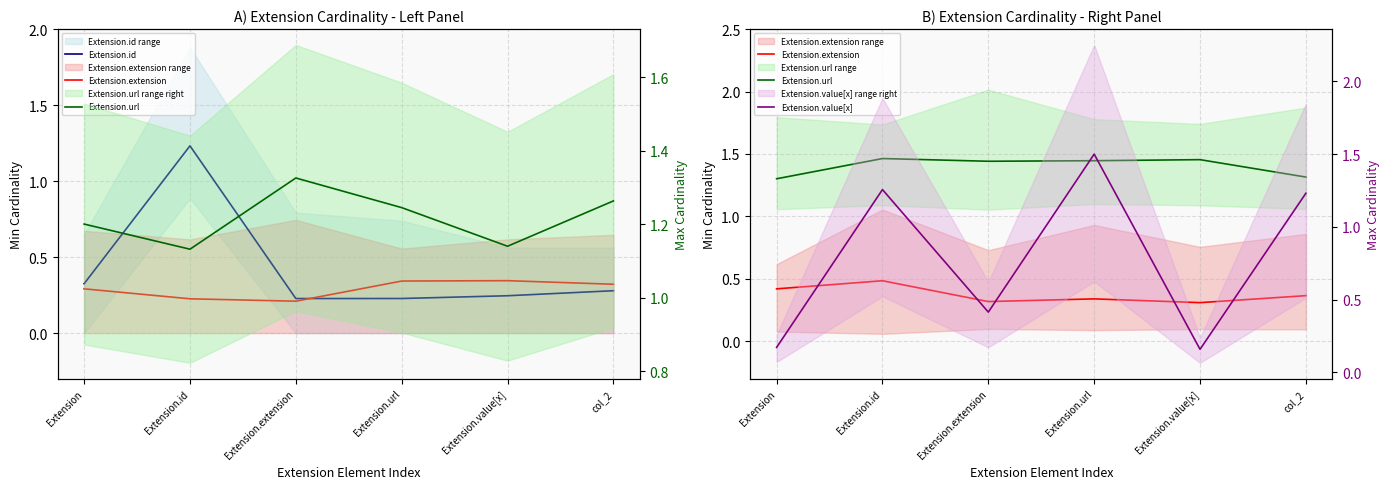

What is the approximate value of Extension.value[x] at col_2?

1.2